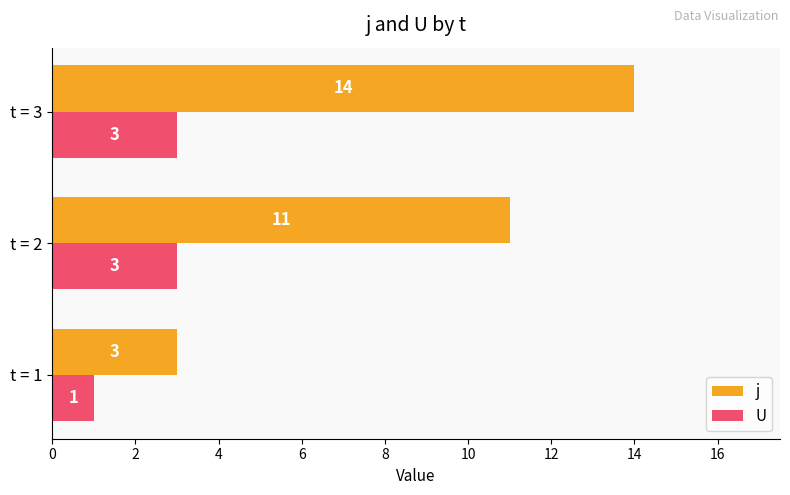

What are all the series names shown in the legend?

j, U